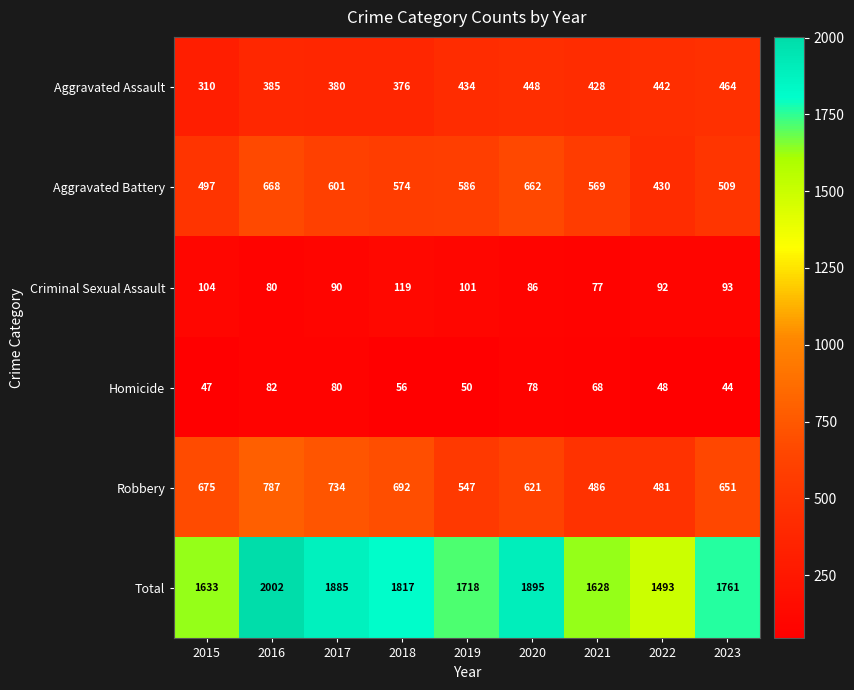

What is the sum of all Homicide values?

553